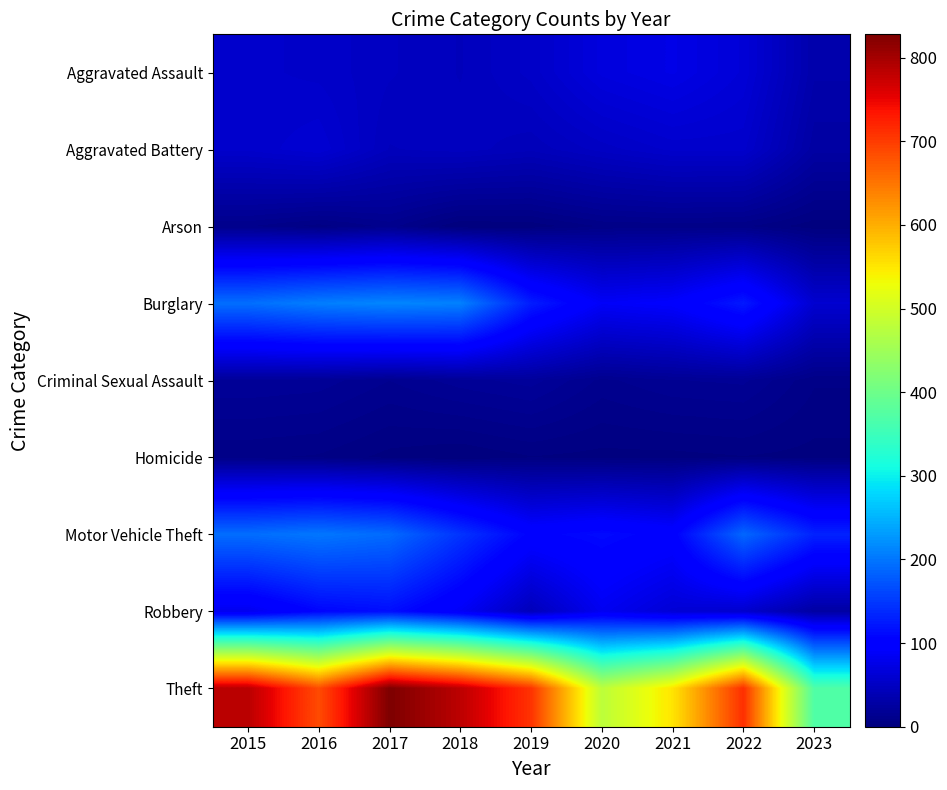

Rank the series by their maximum value, from lowest to highest.

Homicide, Arson, Criminal Sexual Assault, Aggravated Battery, Aggravated Assault, Robbery, Motor Vehicle Theft, Burglary, Theft